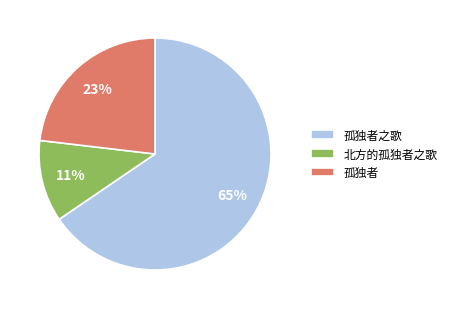

Between 孤独者之歌 and 孤独者, which is larger?

孤独者之歌